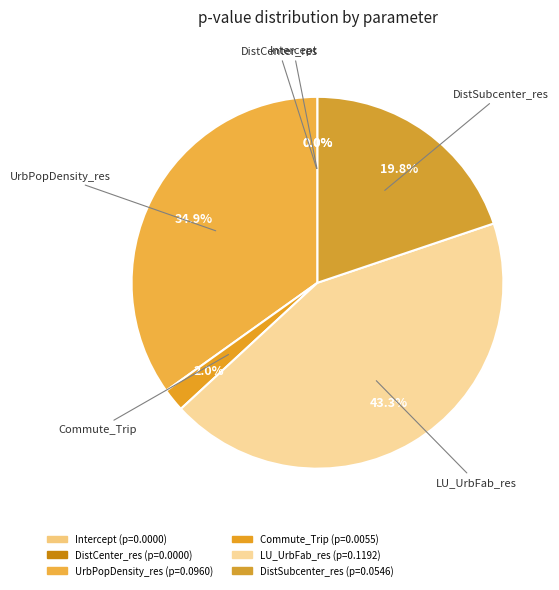

Which category has the biggest portion of the pie?

LU_UrbFab_res